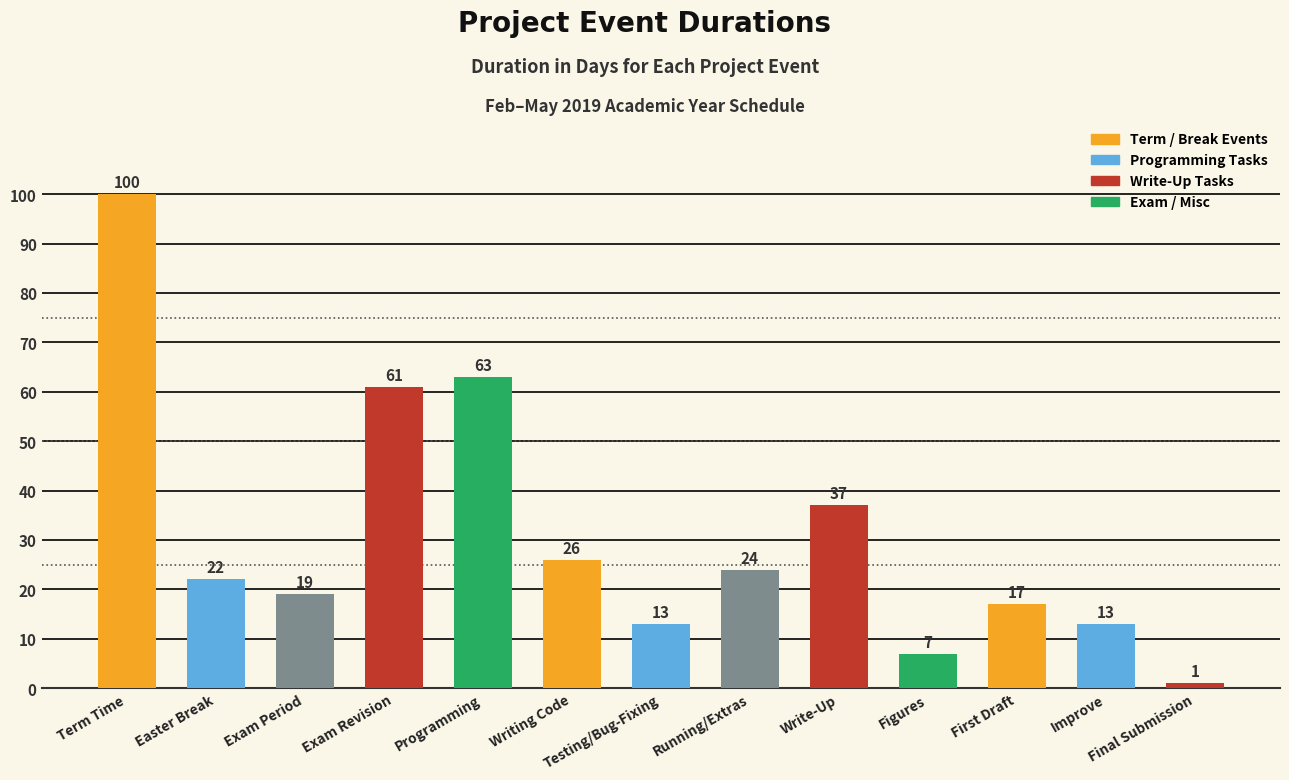

What position from the right is Figures?

4